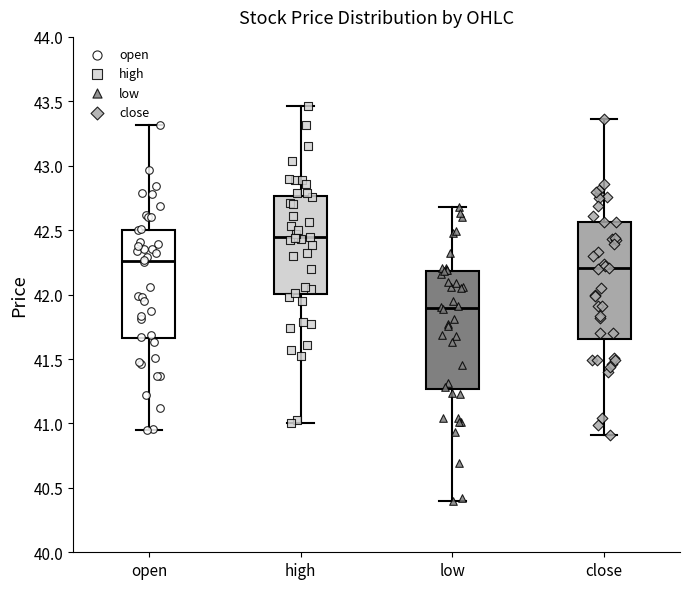

Which box's median line is the highest?

high